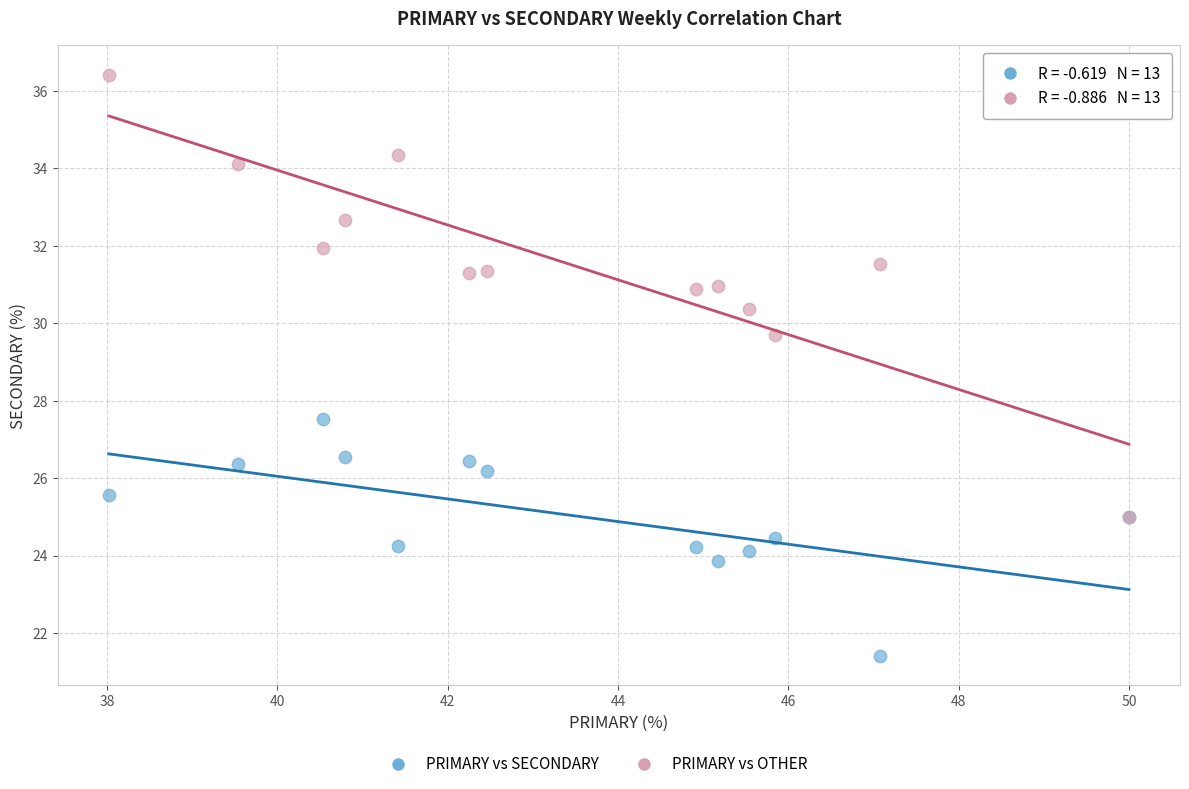

Which series reaches the minimum Y coordinate?

PRIMARY vs SECONDARY